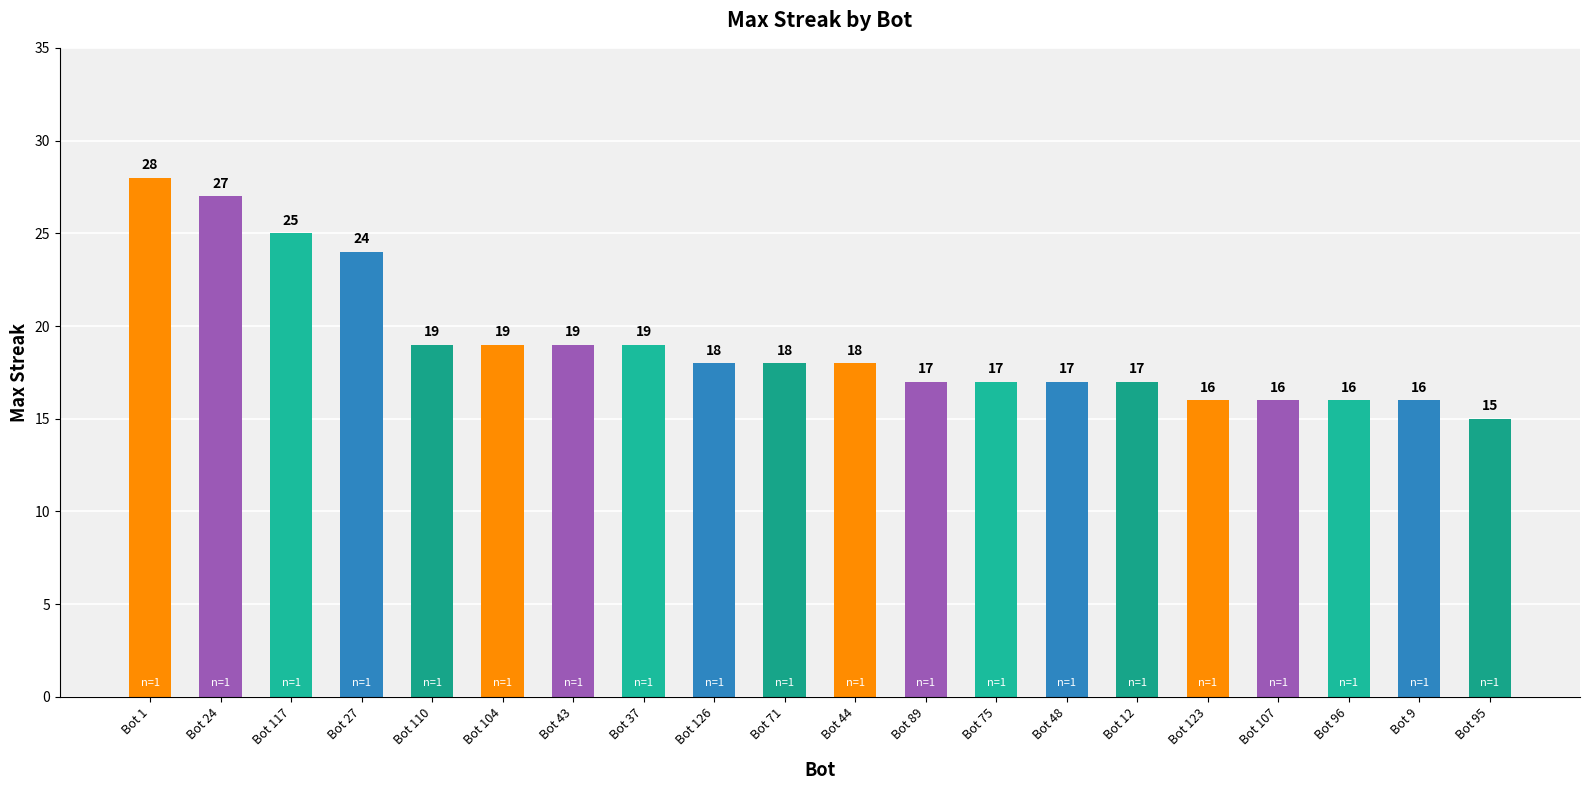

True or false: the data shows 19 at Bot 43.

True